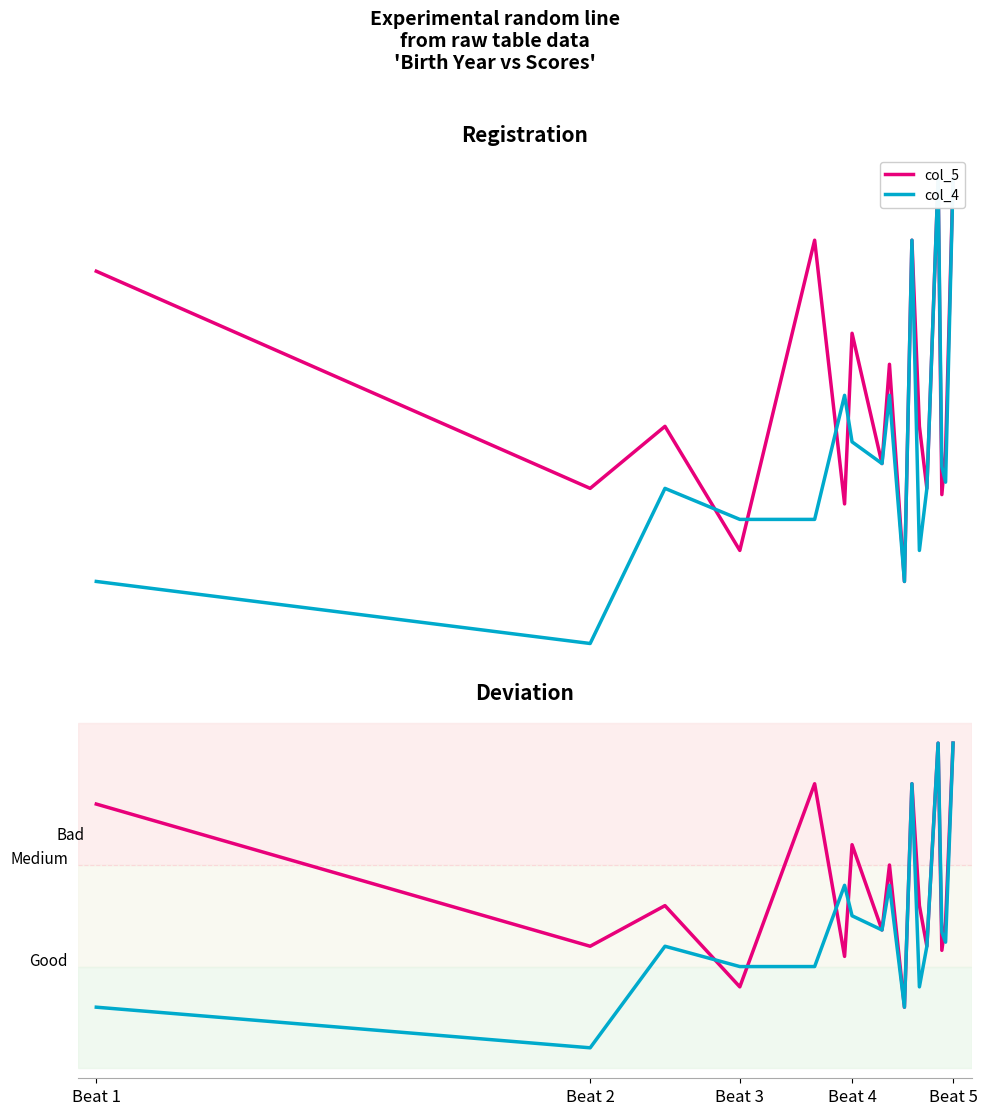

How many values in col_4 are below zero?

6